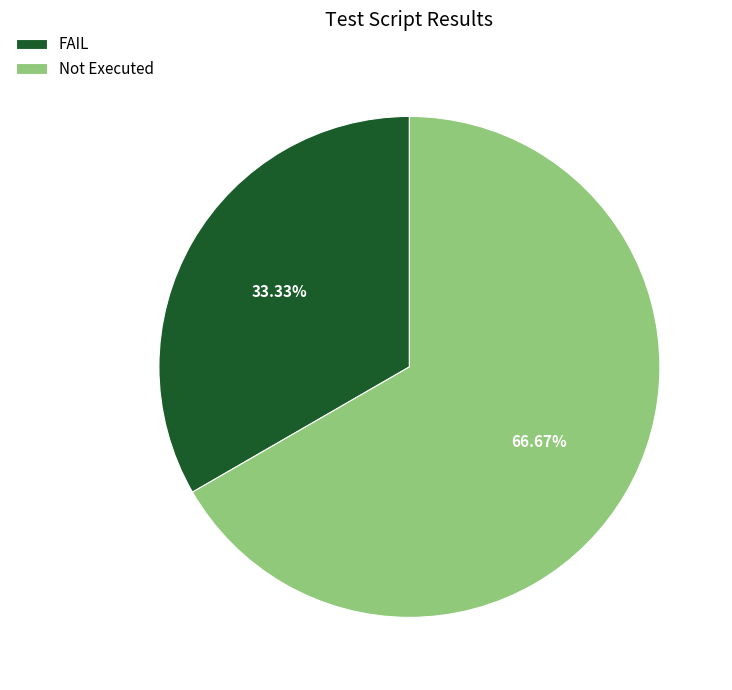

To the nearest percent, what is the combined percentage of Not Executed and FAIL?

100%